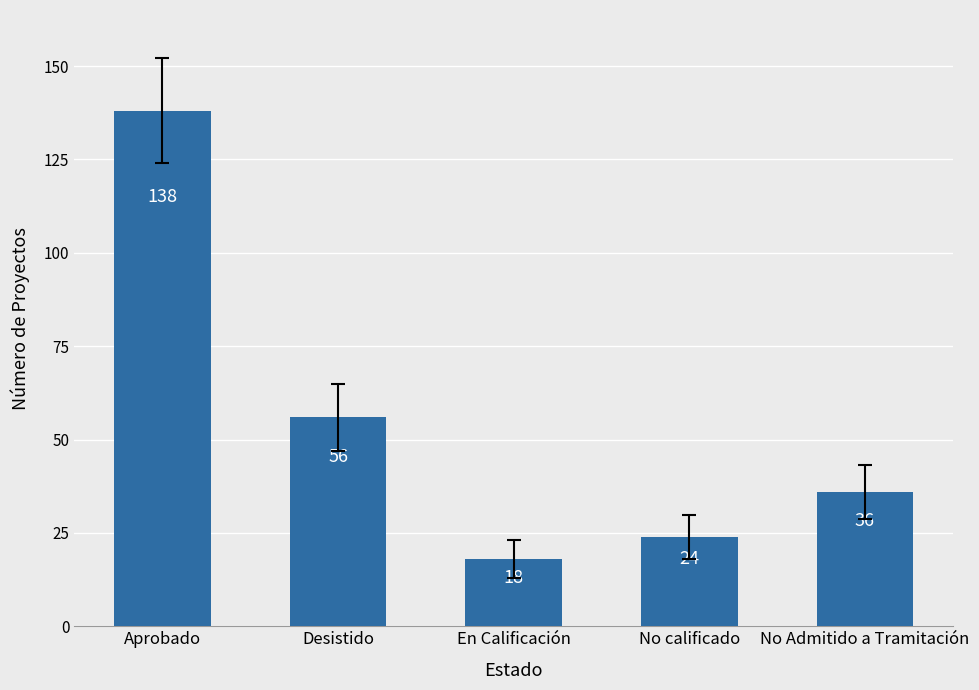

What is the average value?

54